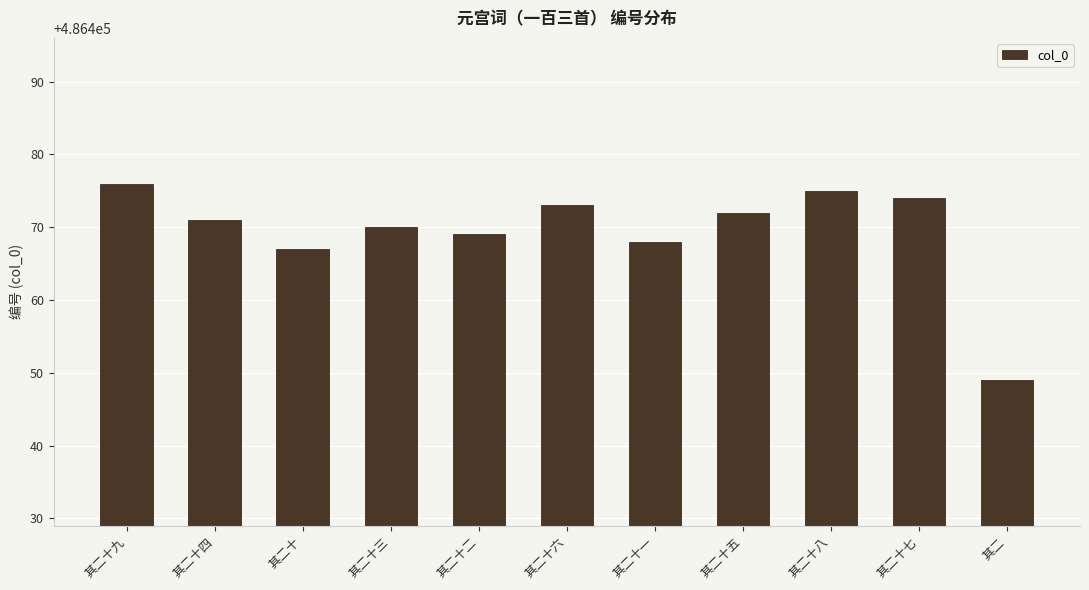

The value at 其二十 is 105892. True or false?

False